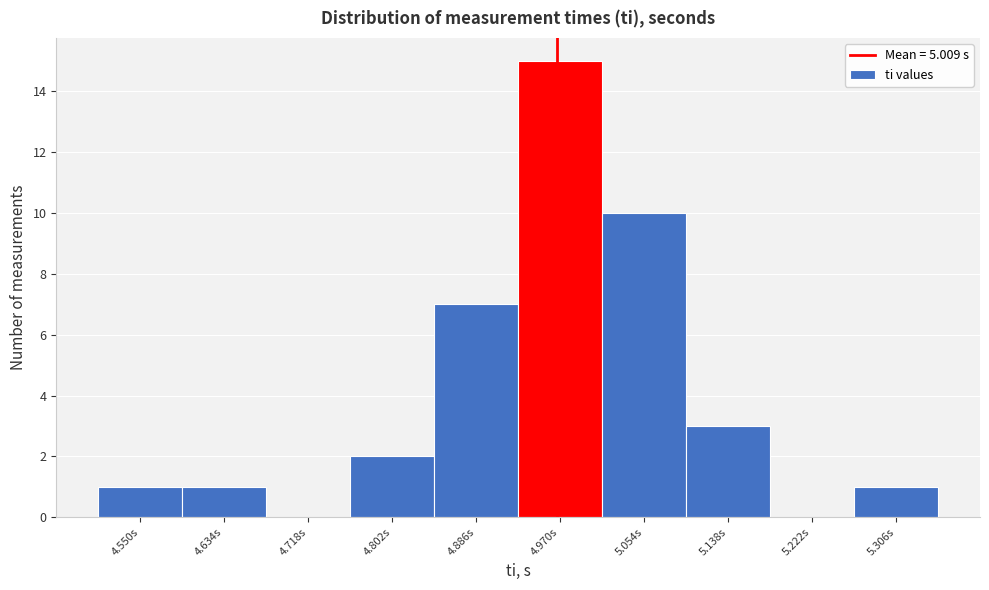

Reading left to right, transcribe all the data shown in this chart.

4.550s=1	4.634s=1	4.718s=0	4.802s=2	4.886s=7	4.970s=15	5.054s=10	5.138s=3	5.222s=0	5.306s=1